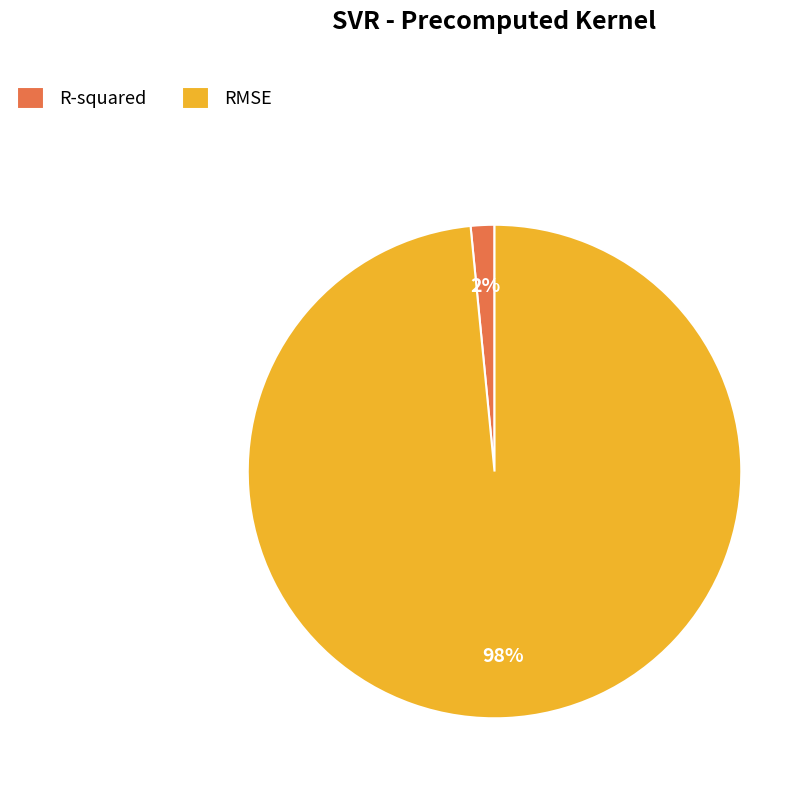

Is it true that R-squared is 16% of the pie?

False